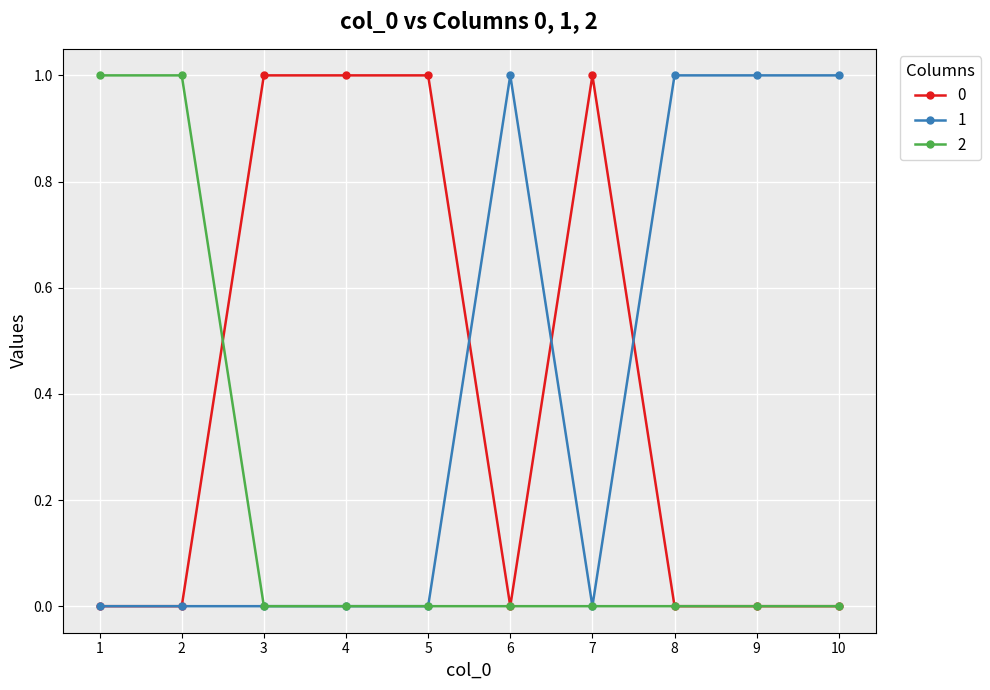

What is the sum of all 0 values?

4